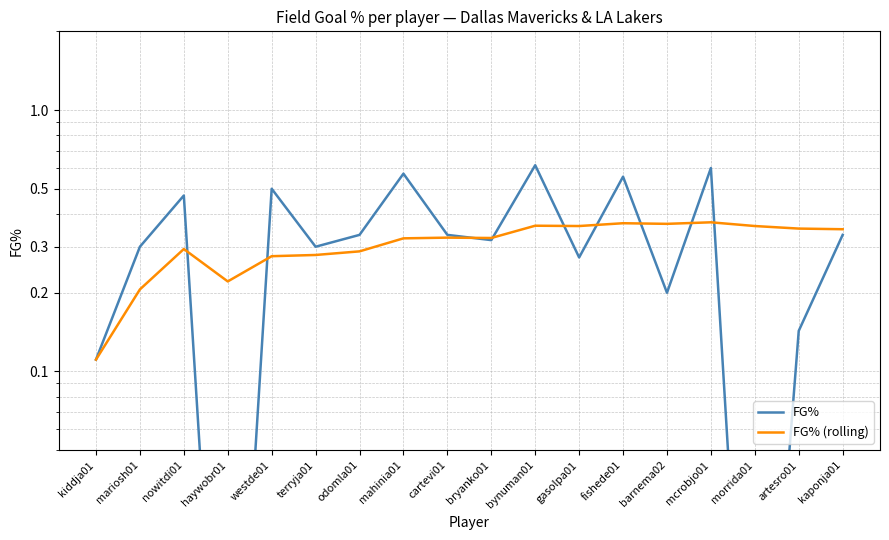

True or false: FG% (rolling) has a value of 0.3 at mariosh01.

False